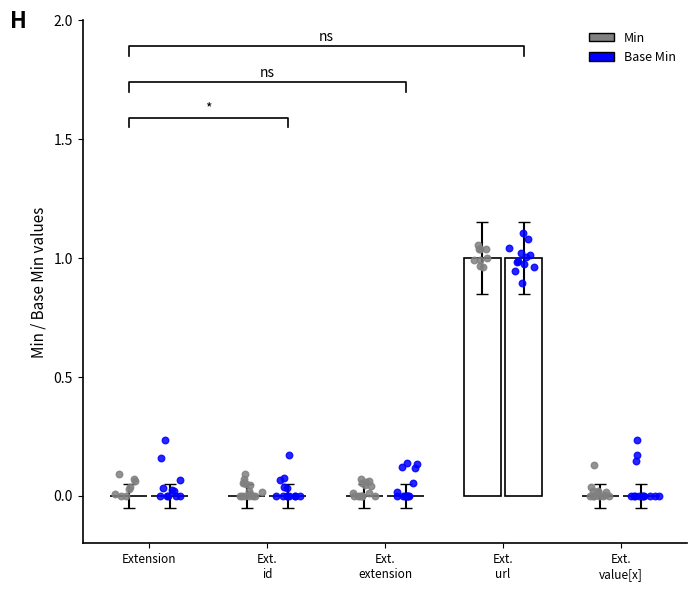

Which series reaches the maximum Y coordinate?

Min